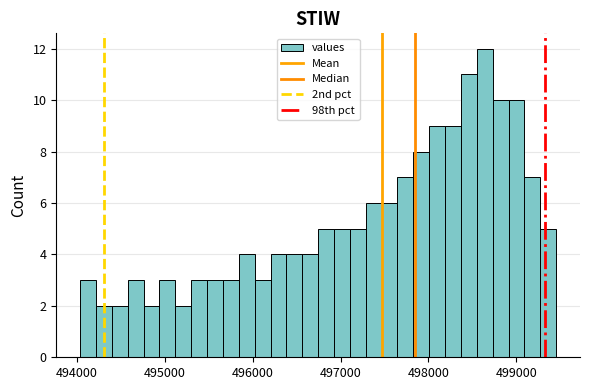

Read against the x-axis, roughly where is the centre of the tallest bar?

498600